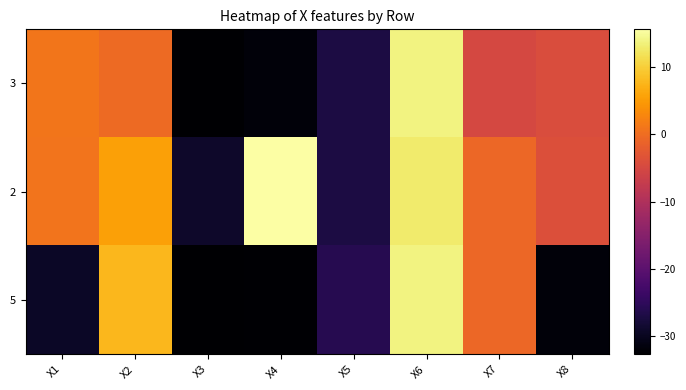

What is the total value across all series at X5?

-80.2